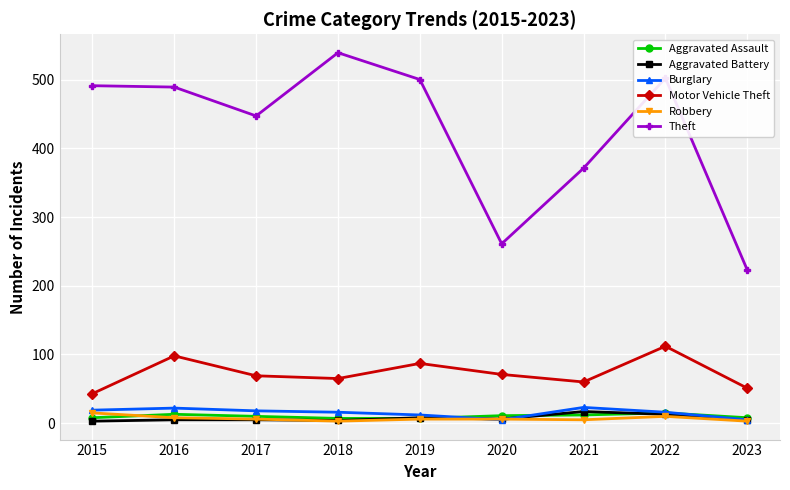

What is the difference between the maximum and minimum values in the Motor Vehicle Theft series?

69